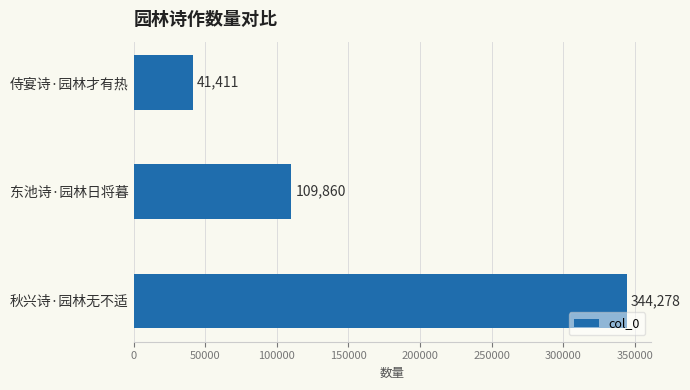

What is the sum of all values?

495549